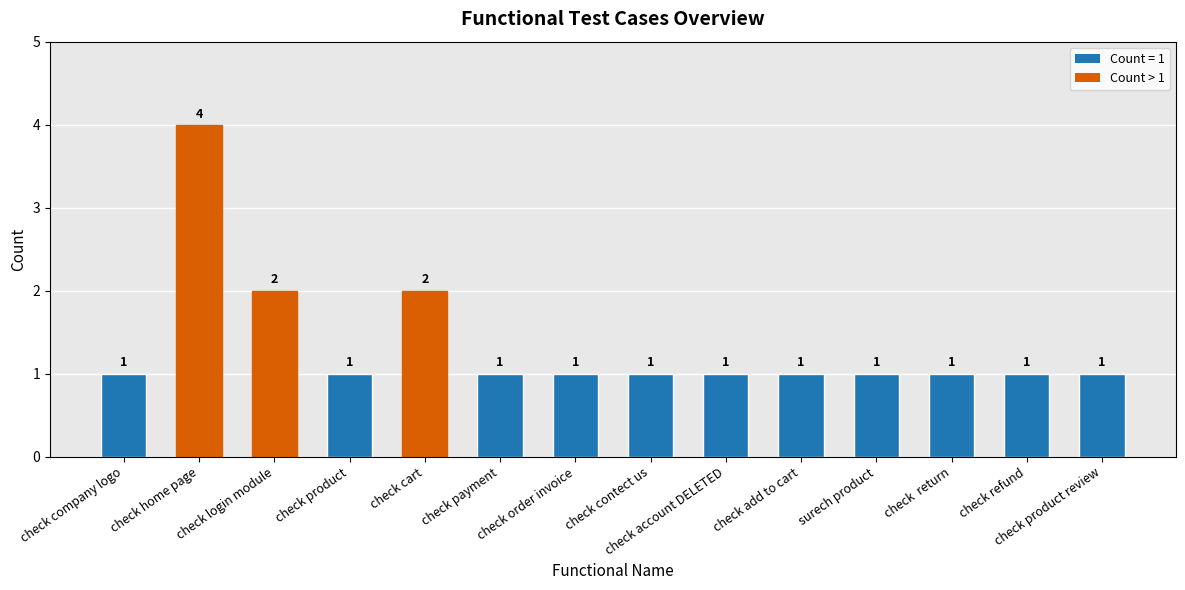

What is the maximum value shown in the chart?

4